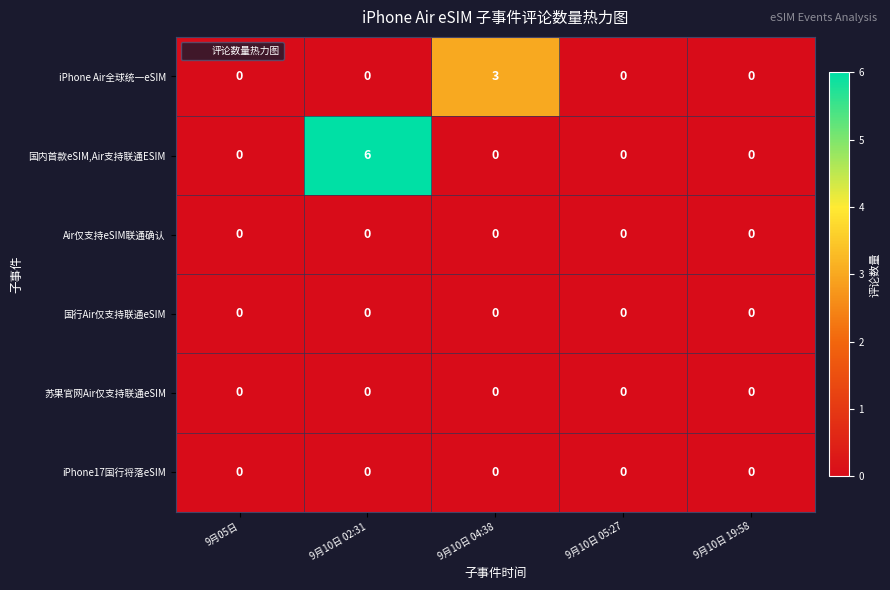

How many categories are shown in the chart?

5